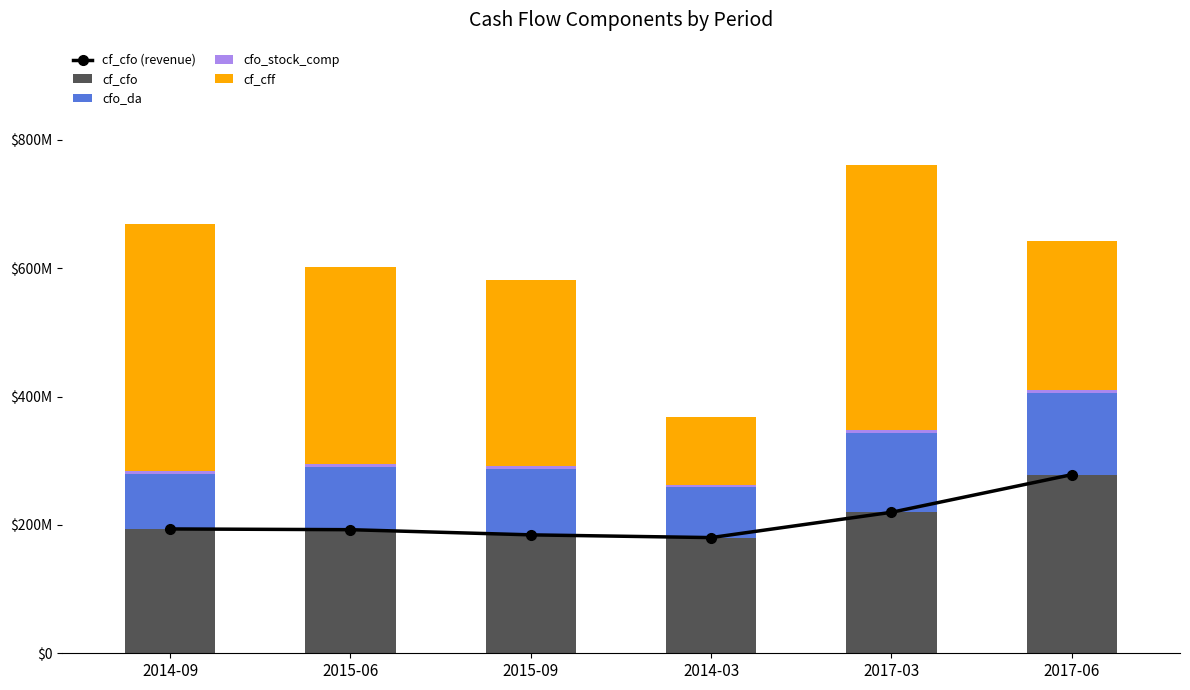

Which has a higher value, 2017-06 or 2015-09?

2017-06